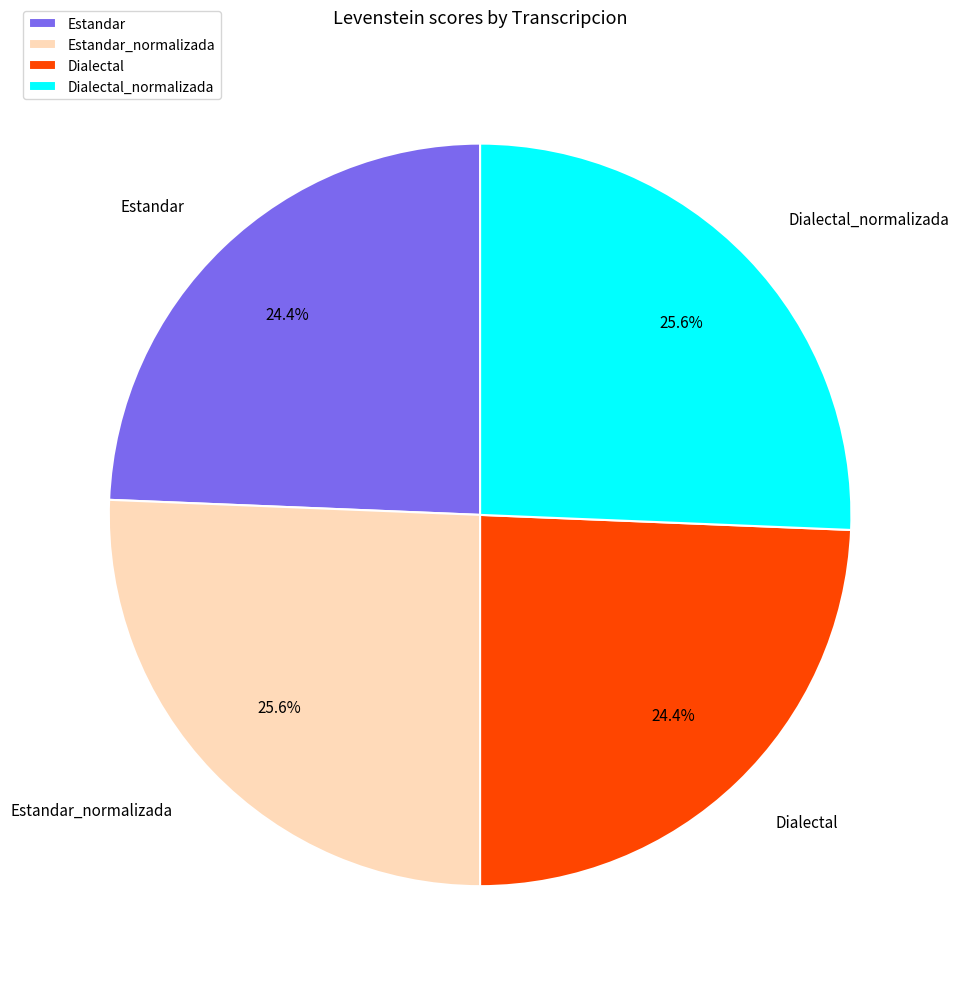

How many slices are in this pie chart?

4